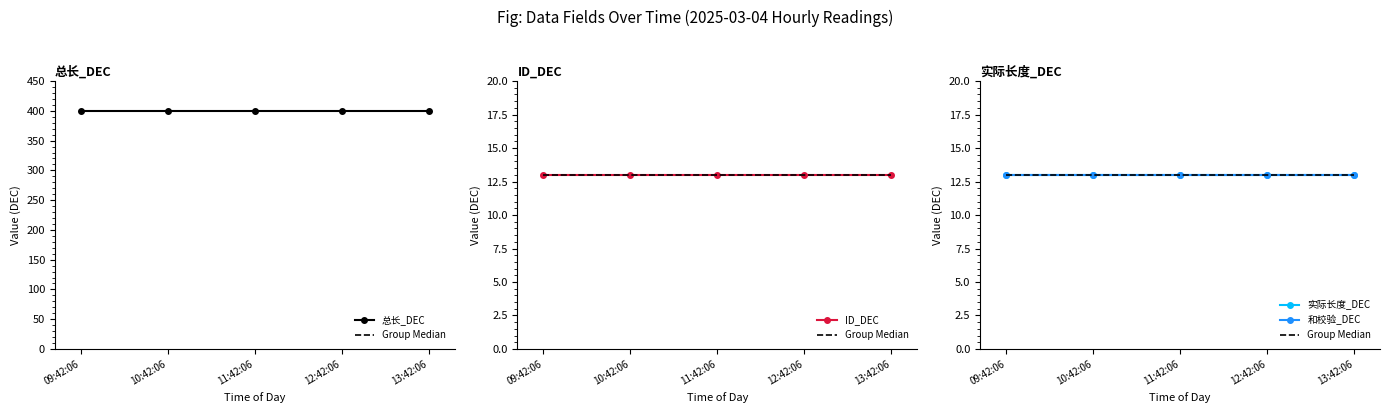

What is the label of the 5th point from the right?

09:42:06